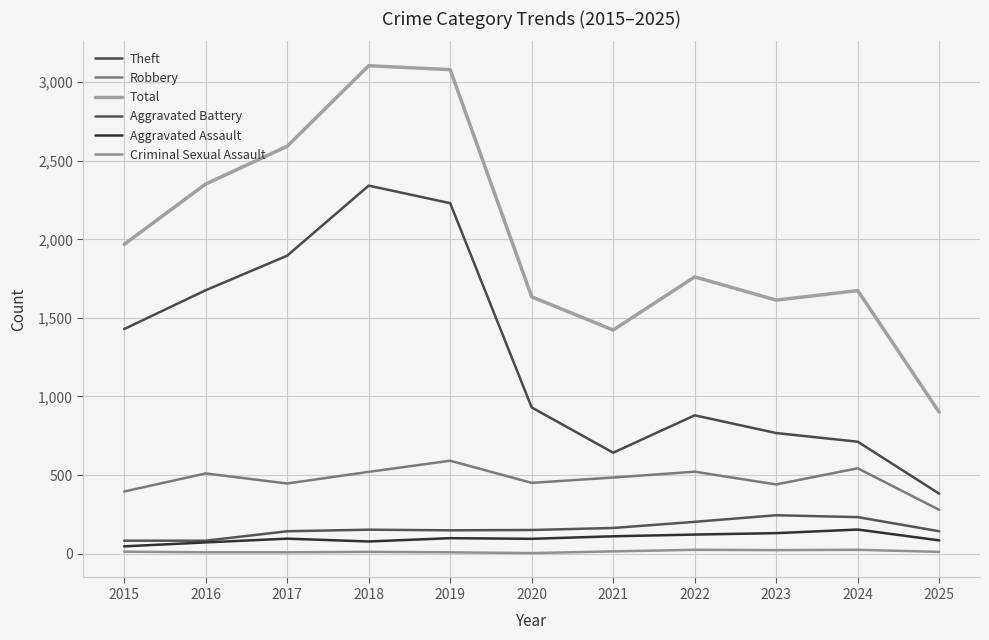

What is the lowest value of the Aggravated Assault series?

46